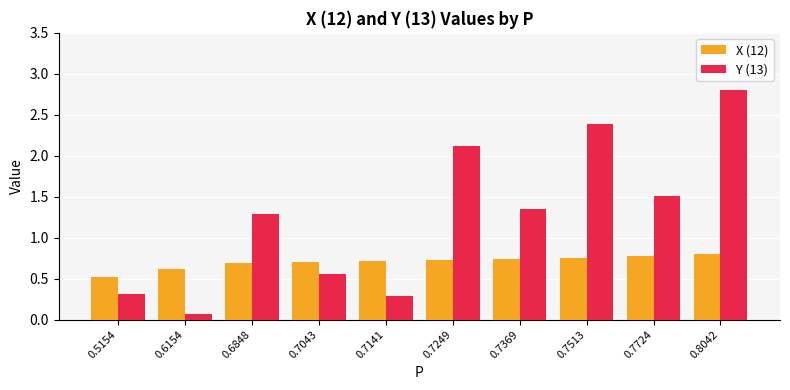

The value of Y (13) at 0.7513 is 1.6. True or false?

False